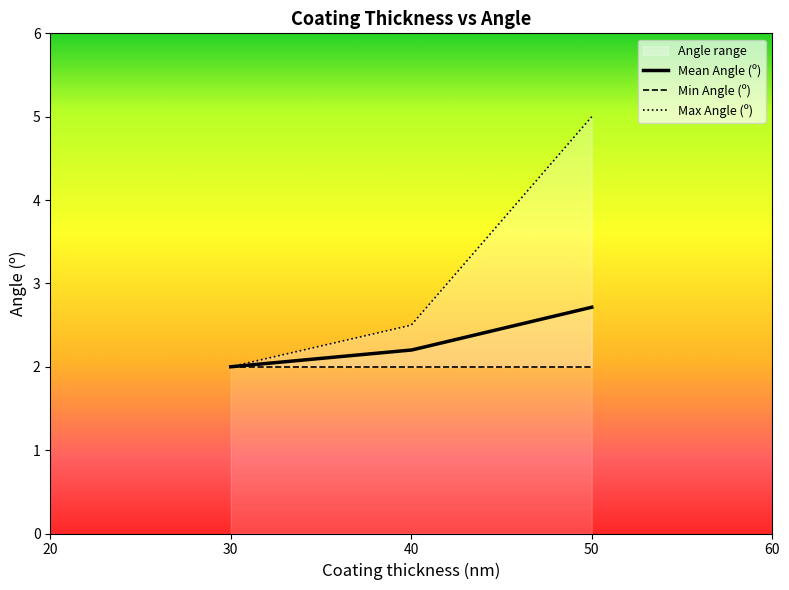

Does the chart have visible grid lines?

No